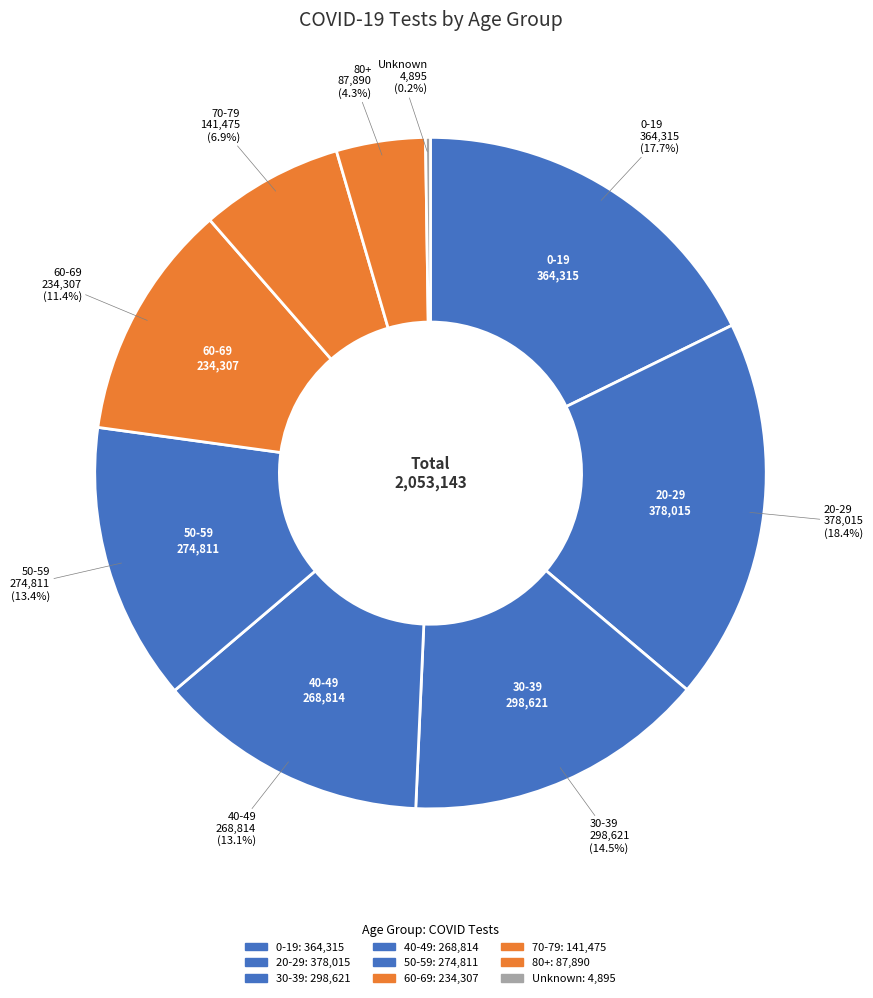

To the nearest percent, what is the average slice percentage?

11%